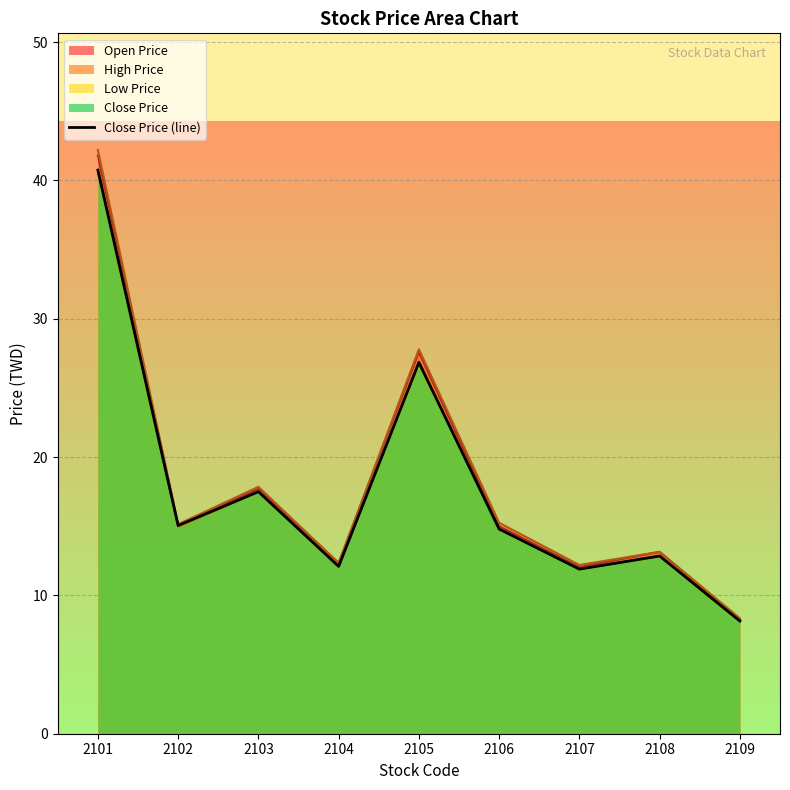

List the labels in order of value, smallest first.

2109, 2107, 2104, 2108, 2106, 2102, 2103, 2105, 2101